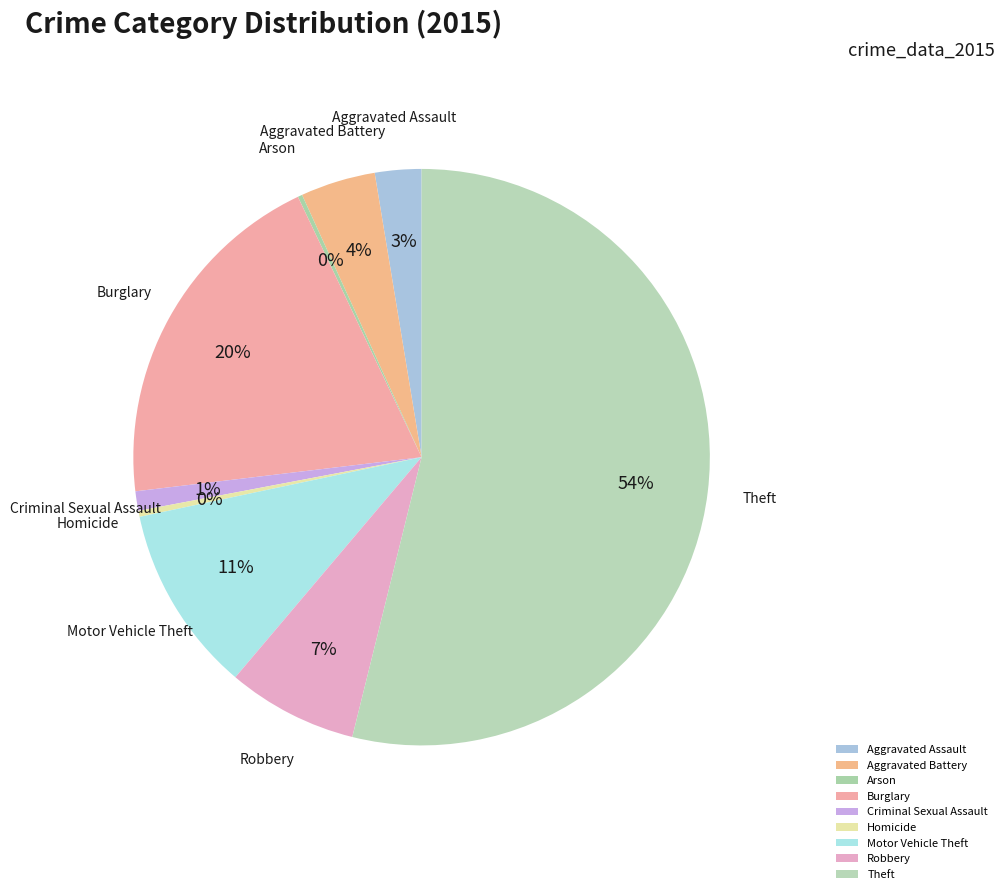

True or false: Aggravated Battery accounts for 4% of the total.

True